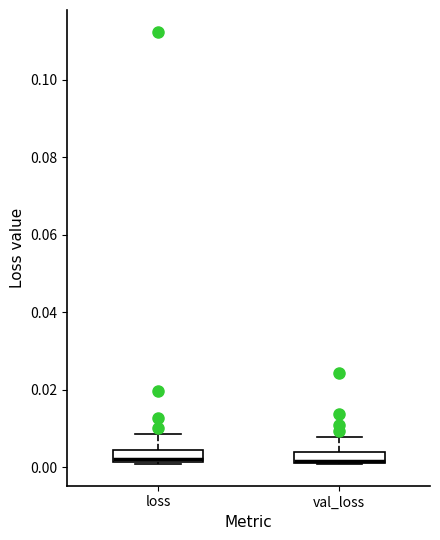

Reading left to right, read every box against the y-axis: the position of its median line, the range the box covers, and the ends of its whiskers. The values are not printed on the chart, so give them approximately, as read against the axis.

loss: median 0.002 (just above the box's lower edge), box 0.002 to 0.004, whiskers 0.000 to 0.008
val_loss: median 0.002, box 0.000 to 0.004, whiskers 0.000 to 0.008